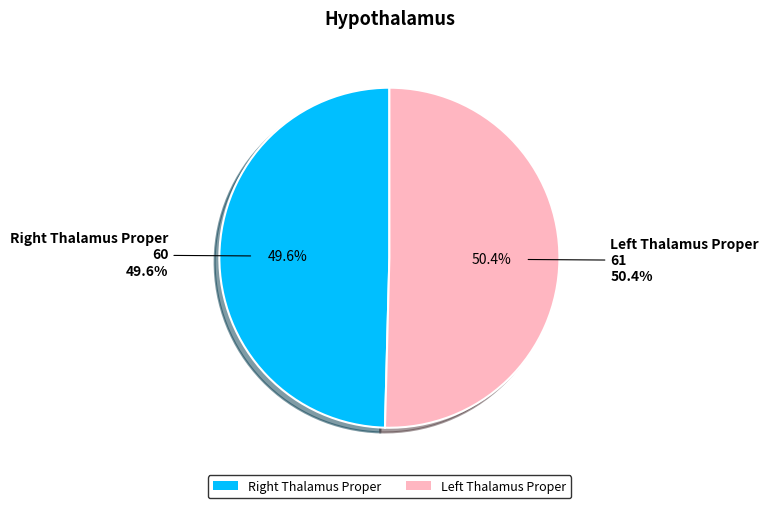

Is there a majority slice in this chart?

Yes